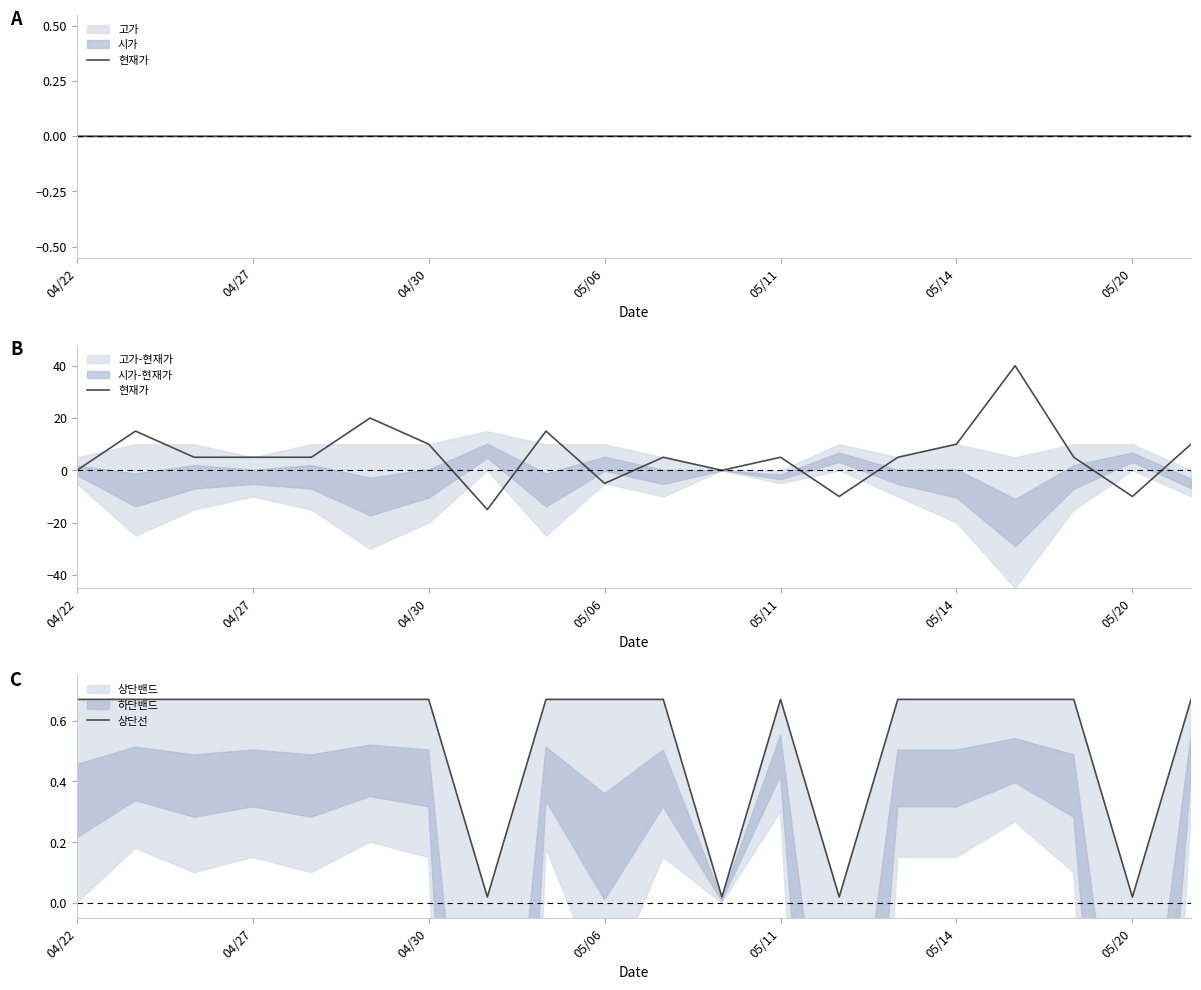

How many lines are shown in the chart?

2